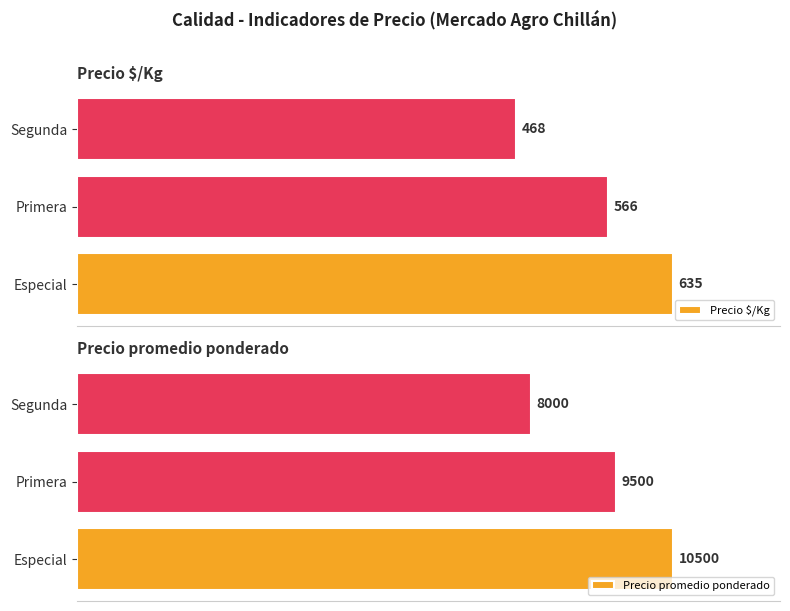

At which label is Precio $/Kg closest to 551?

Primera